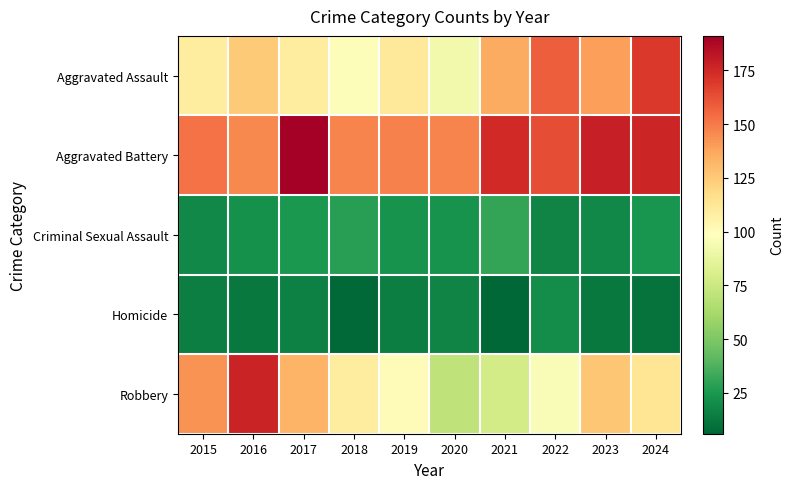

Between 2018 and 2023, which series saw the biggest shift?

Aggravated Assault